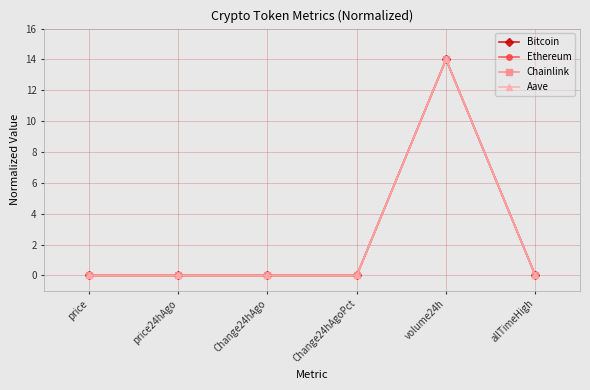

True or false: Bitcoin has more than 0 points higher than both neighbors.

True